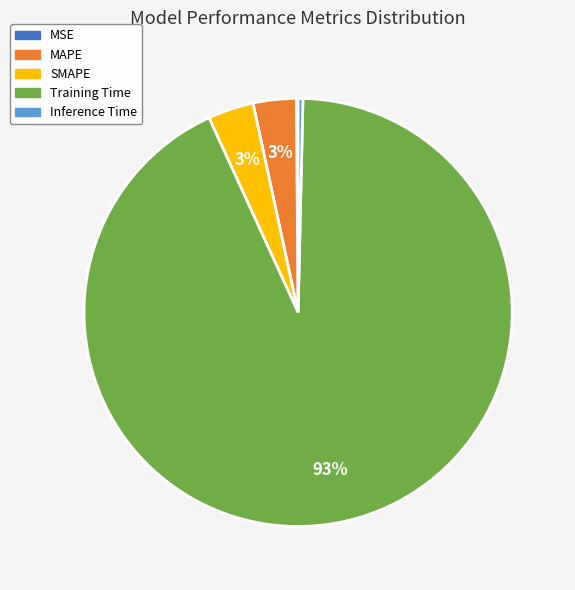

What is the largest slice in the pie chart?

Training Time